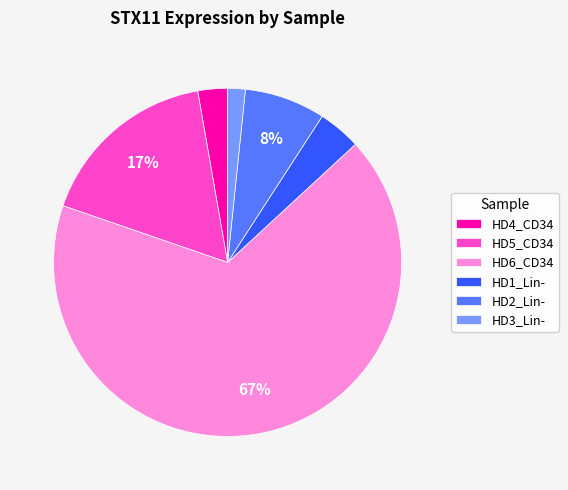

Between HD3_Lin- and HD2_Lin-, which is larger?

HD2_Lin-